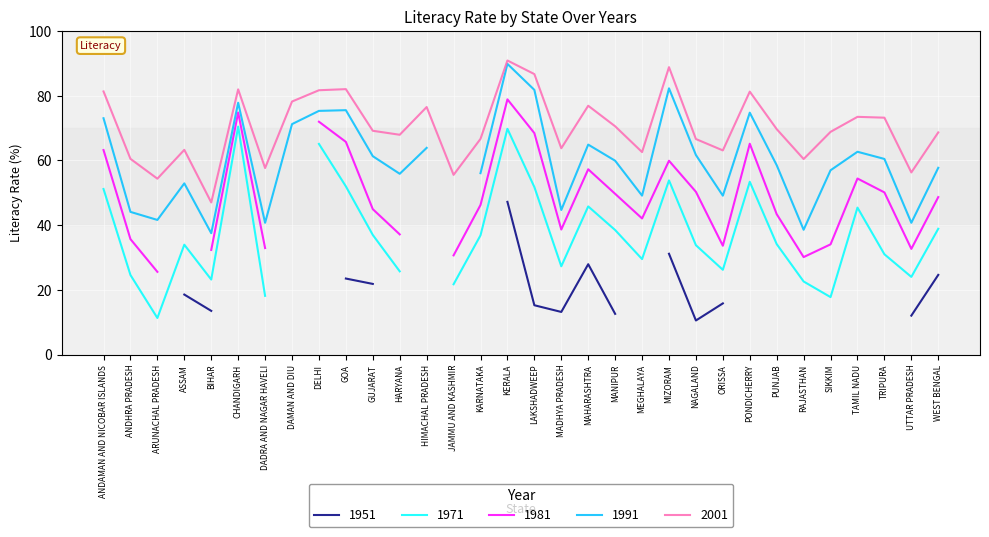

What are all the series names shown in the legend?

1951, 1971, 1981, 1991, 2001